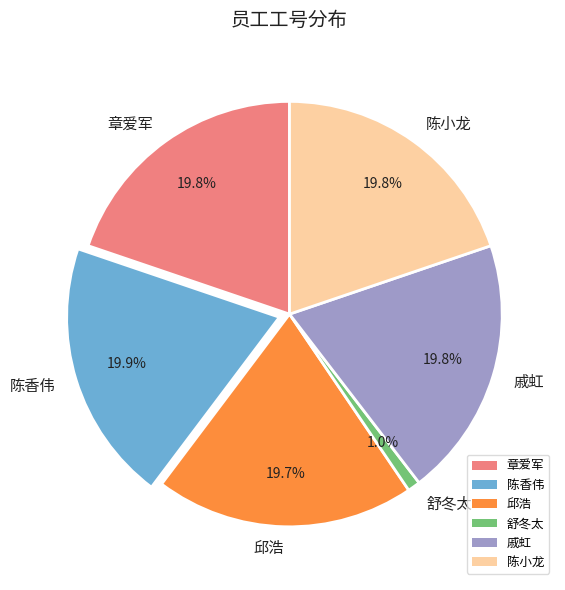

Combined, do 戚虹 and 舒冬太 account for over 50%?

No